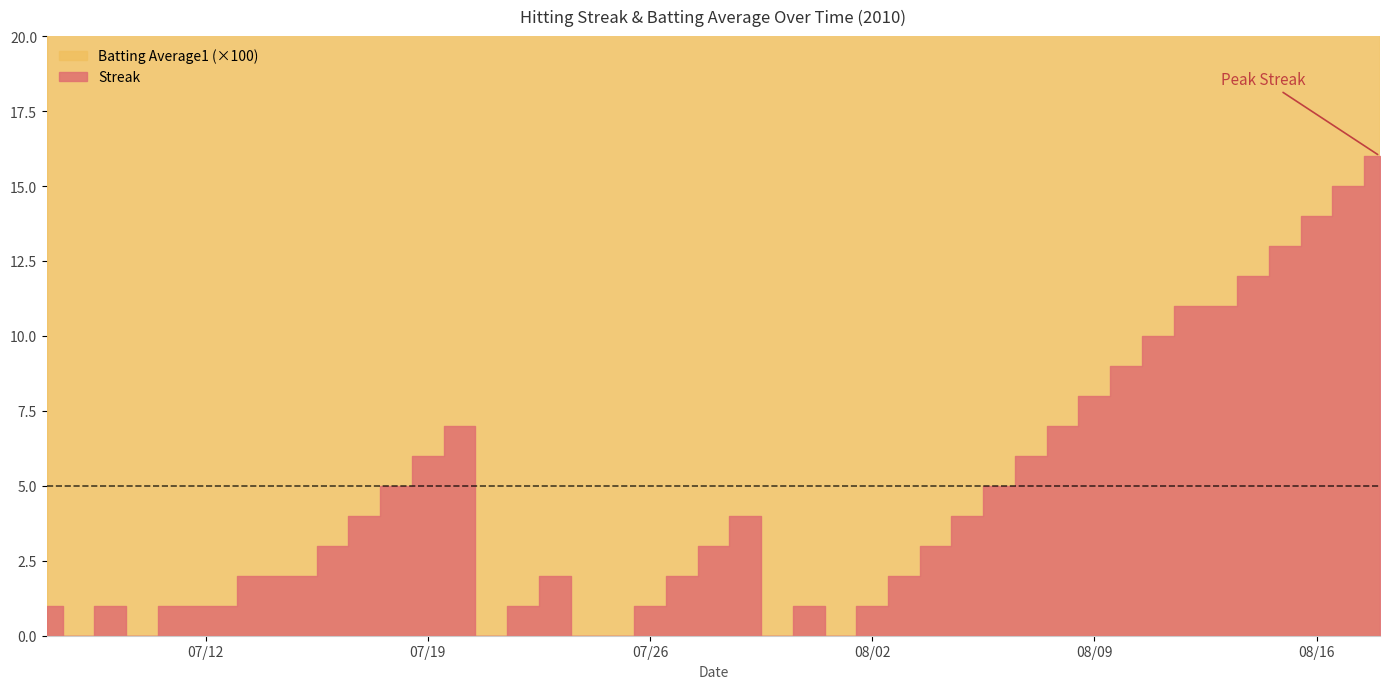

The Streak series shows 11.0 at 34. True or false?

True